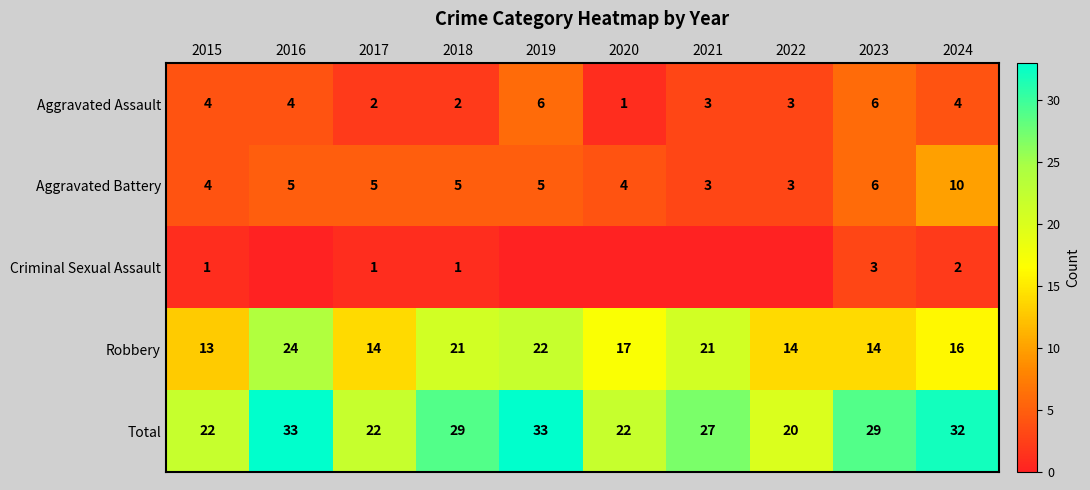

True or false: Aggravated Assault has a value of 2 at 2018.

True